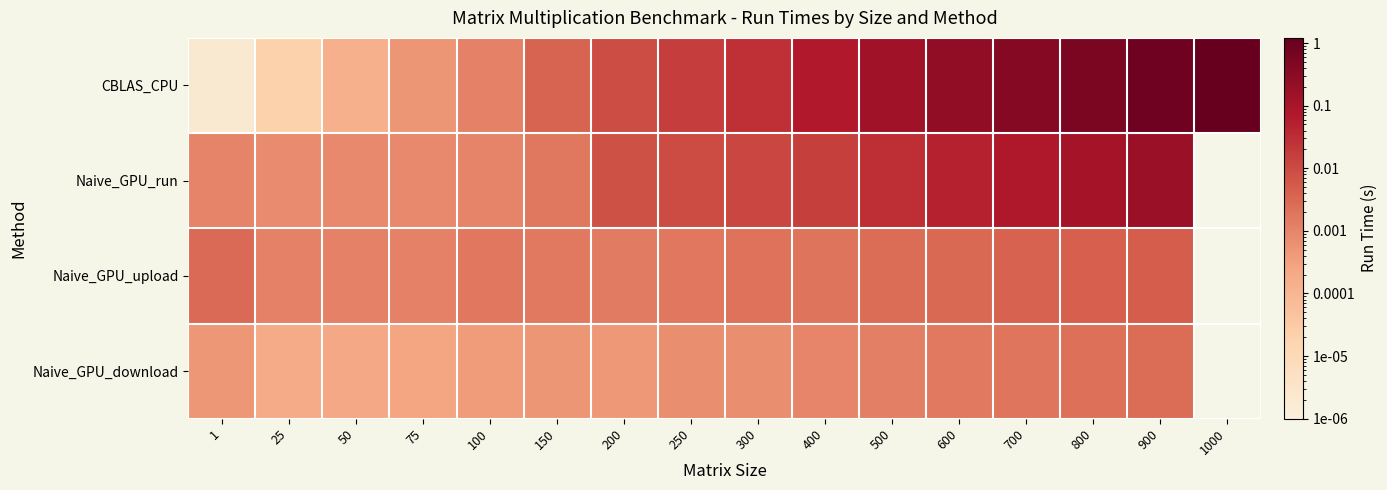

Which category has the highest value across all series?

1000